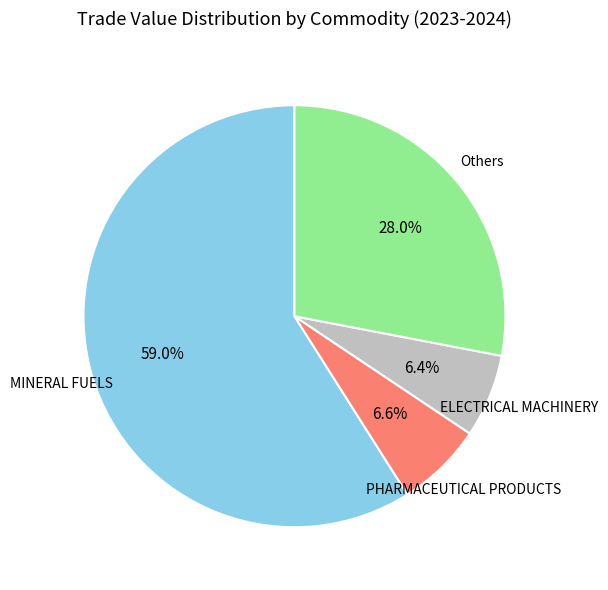

What percentage is NOT represented by MINERAL FUELS?

41.0%